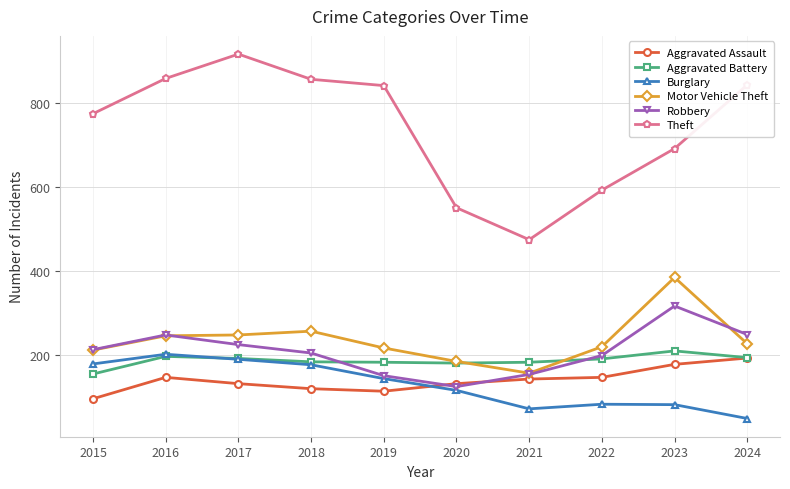

What is the minimum value for Robbery?

124